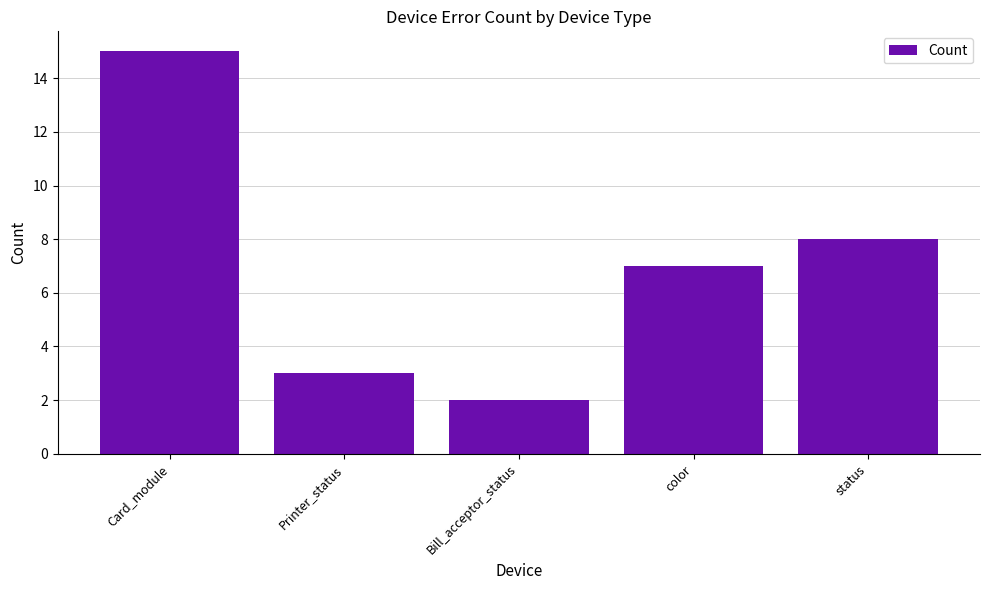

What is the label of the 2nd bar from the right?

color